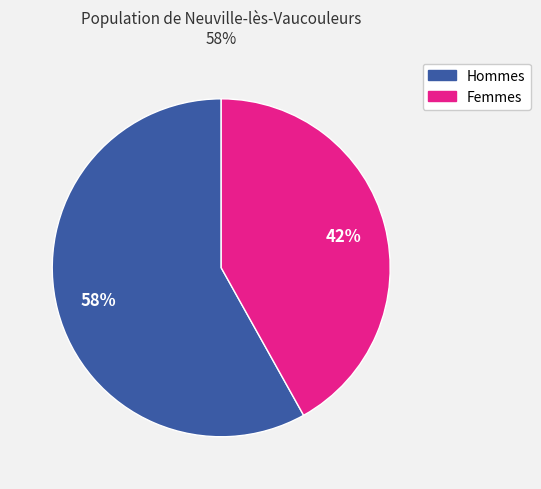

To the nearest percent, what is the average slice percentage?

50%